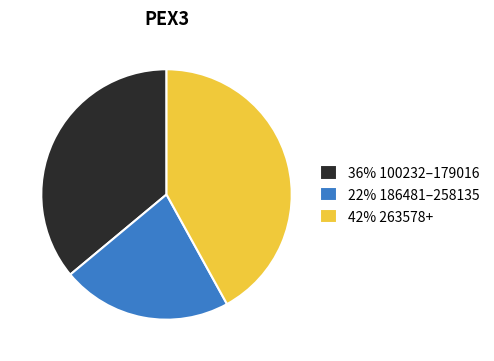

Approximately how many times larger is the value at 36% 100232–179016 compared to 42% 263578+?

0.9